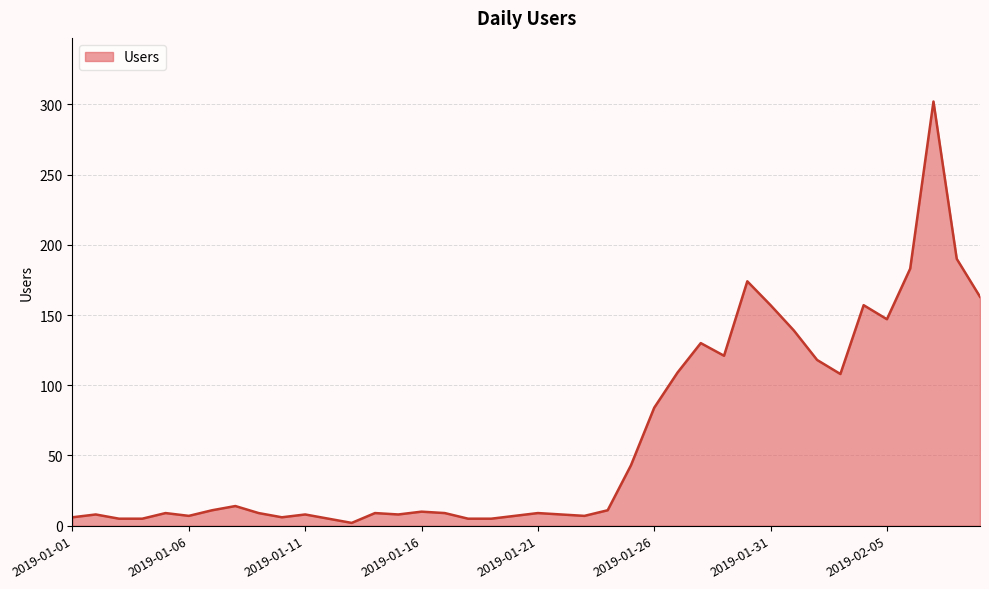

What is the maximum value shown in the chart?

302